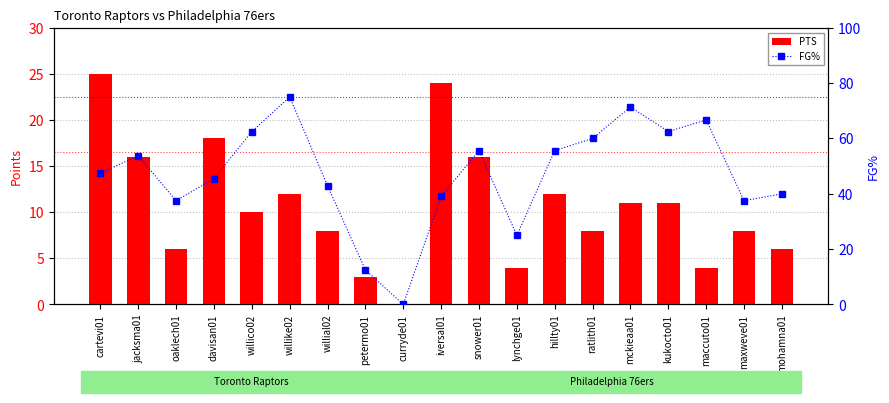

Reading left to right, what are all the values shown in this chart?

PTS: cartevi01=25.0	jacksma01=16.0	oaklech01=6.0	davisan01=18.0	willico02=10.0	willike02=12.0	willial02=8.0	petermo01=3.0	curryde01=0.0	iversal01=24.0	snower01=16.0	lynchge01=4.0	hillty01=12.0	ratlith01=8.0	mckieaa01=11.0	kukocto01=11.0	maccuto01=4.0	maxweve01=8.0	mohamna01=6.0
FG%: cartevi01=47.4	jacksma01=53.8	oaklech01=37.5	davisan01=45.5	willico02=62.5	willike02=75.0	willial02=42.9	petermo01=12.5	curryde01=0.0	iversal01=39.1	snower01=55.6	lynchge01=25.0	hillty01=55.6	ratlith01=60.0	mckieaa01=71.4	kukocto01=62.5	maccuto01=66.7	maxweve01=37.5	mohamna01=40.0